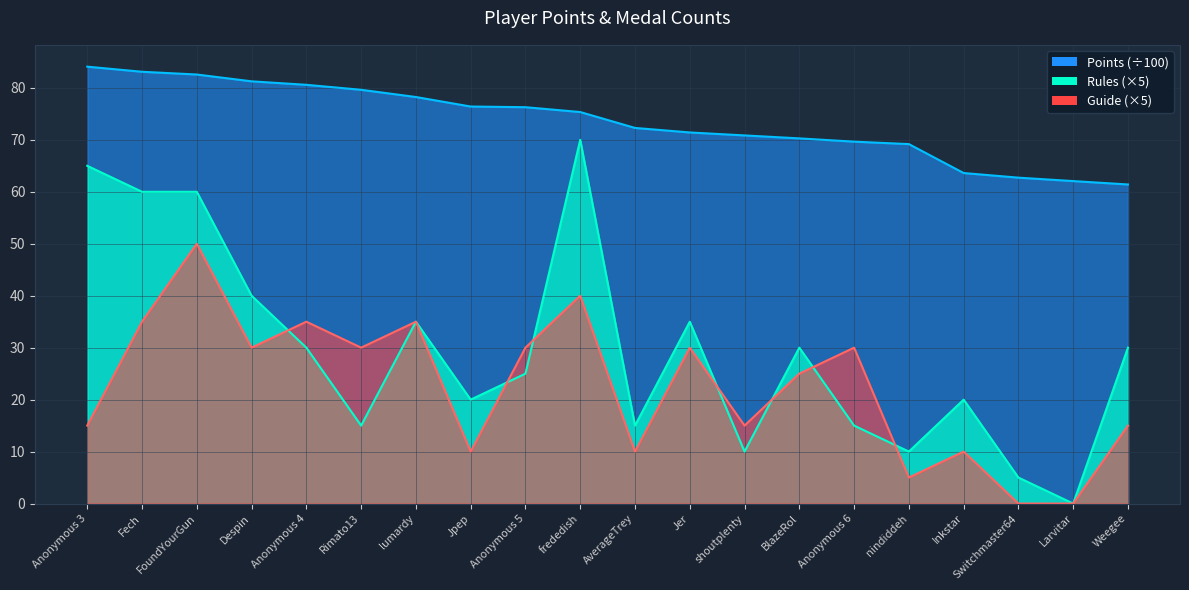

What is the average value of the Guide series?

22.5